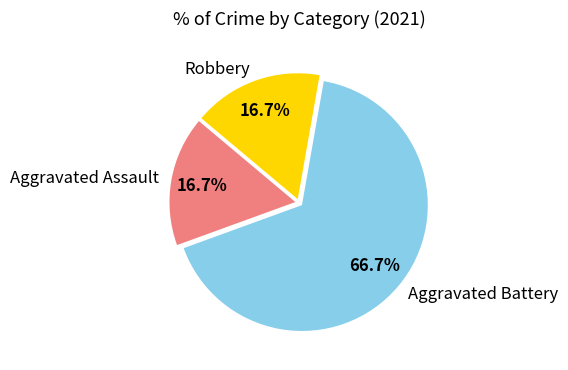

True or false: Robbery accounts for 17% of the total.

True